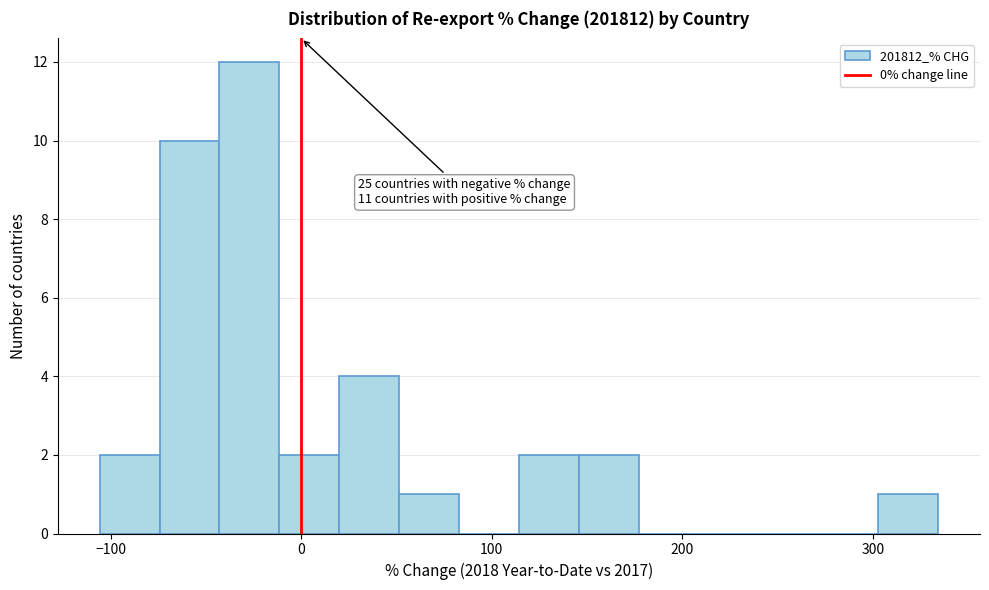

Around what value on the x-axis is the tallest bar? Give the approximate position of its centre, as read against the axis.

-30